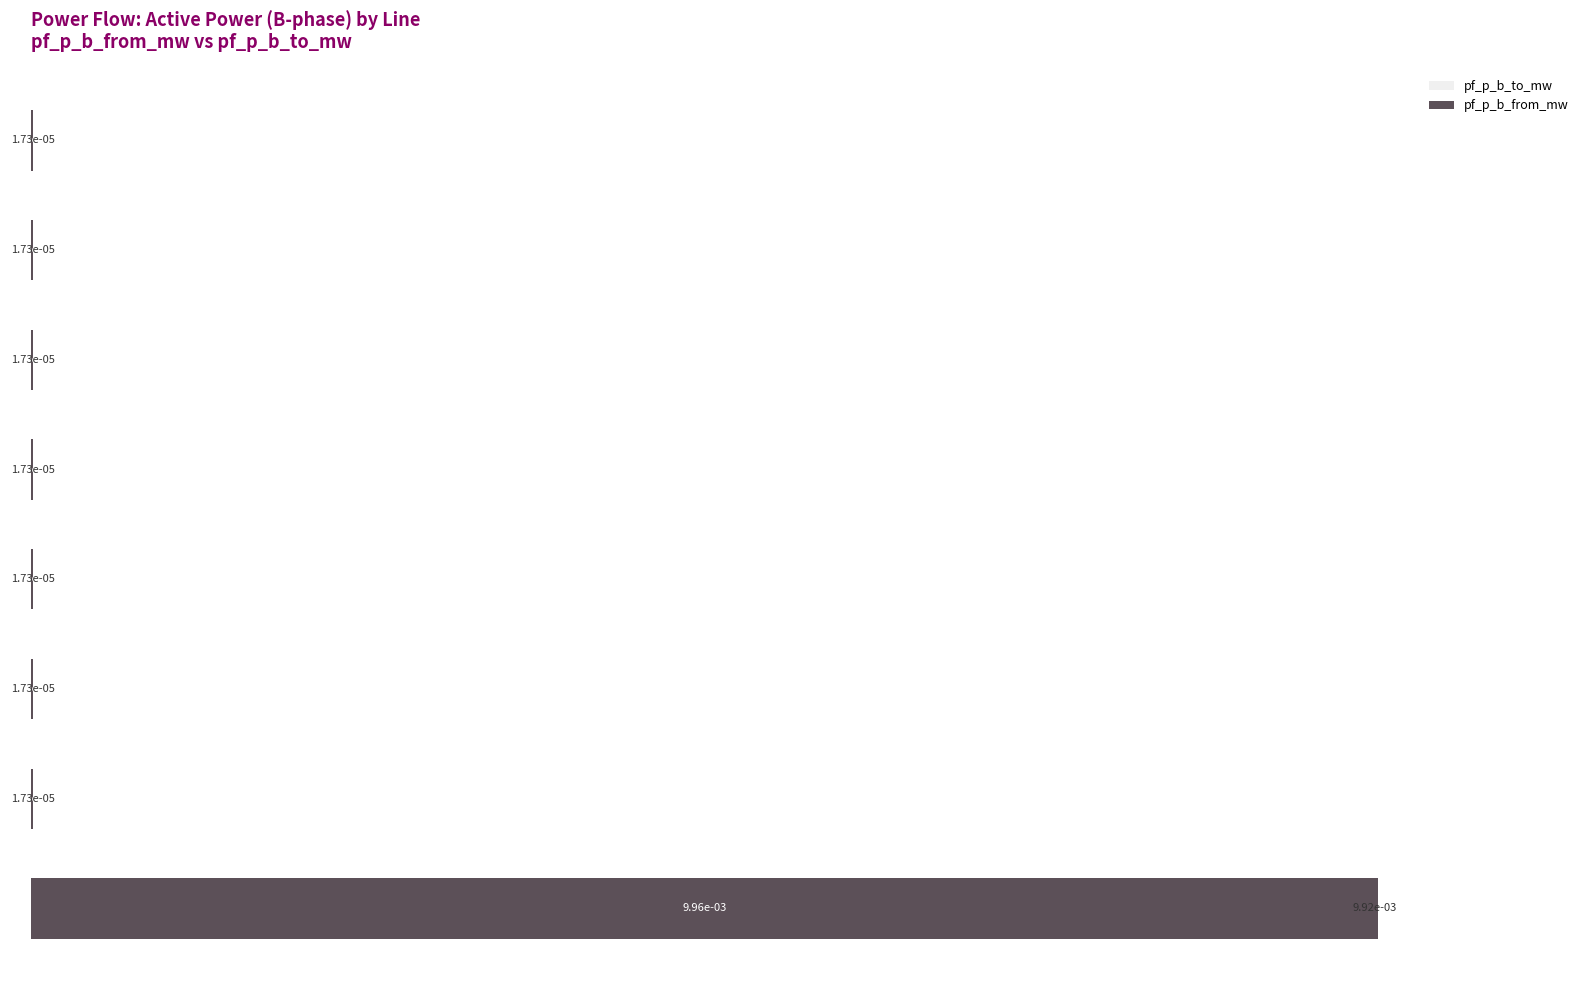

True or false: pf_p_b_to_mw has a value of 0.0 at 3.

False